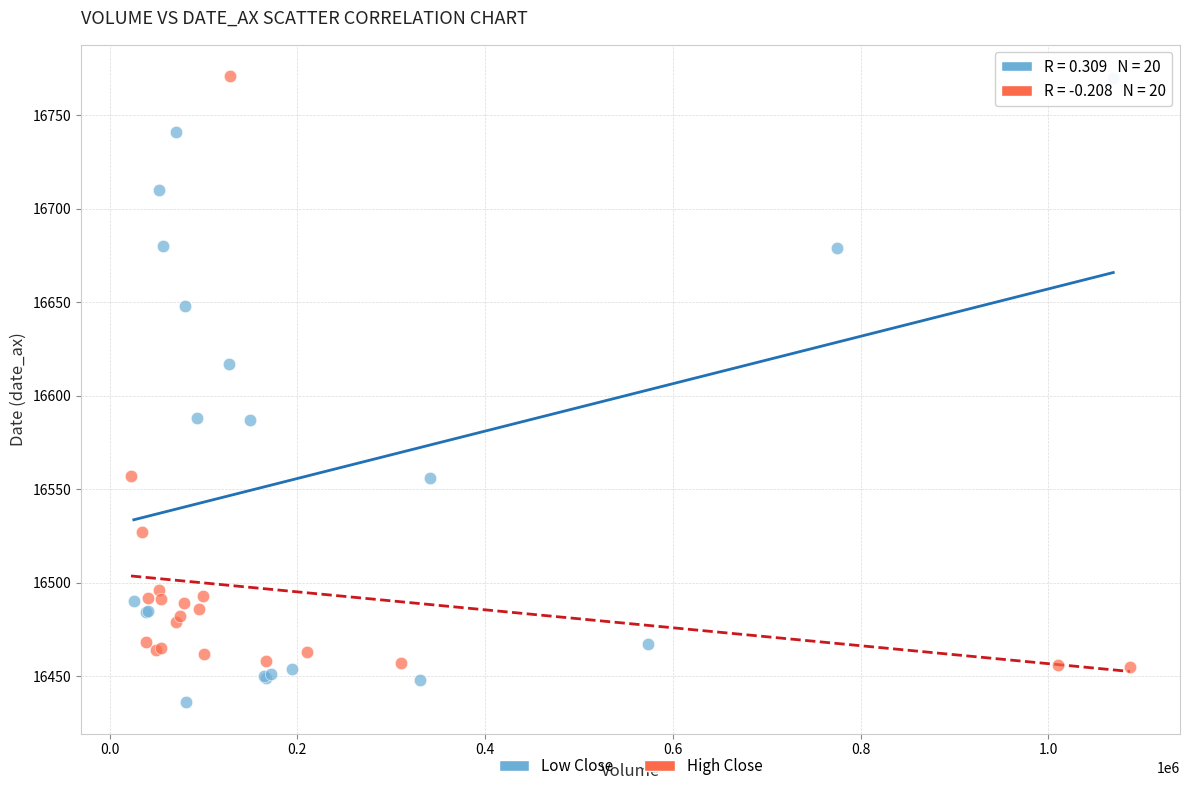

Which series contains the lowest Y value?

Low Close